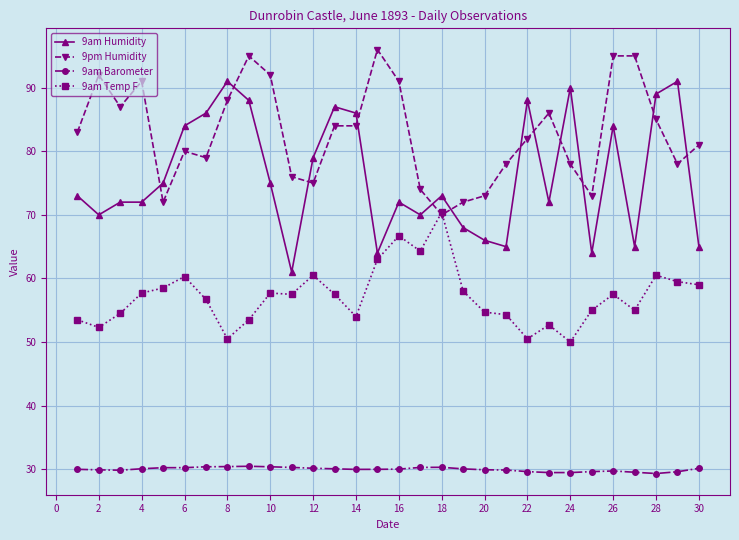

How many lines are shown in the chart?

4